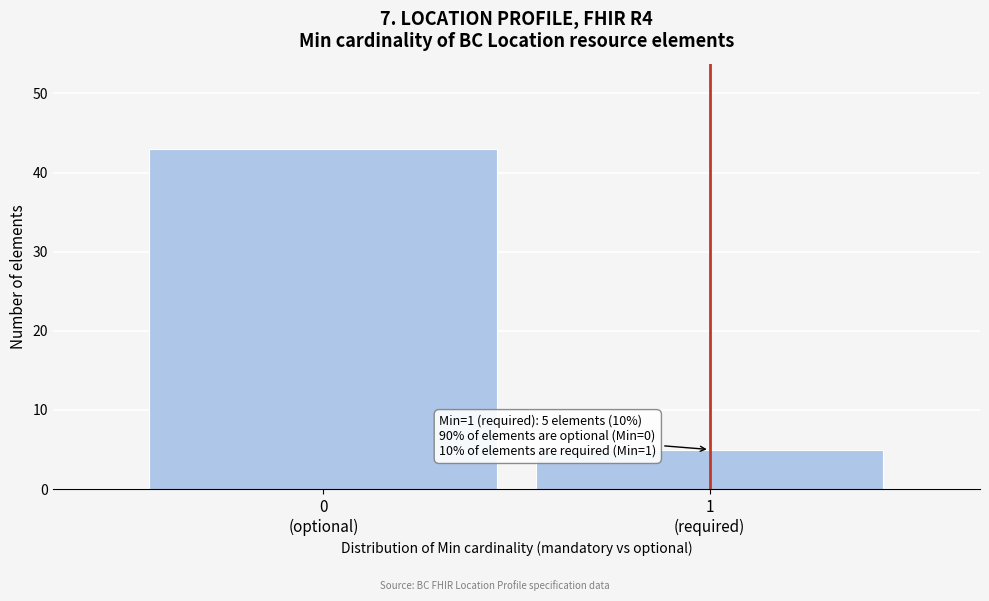

Reading left to right, list all the values displayed in this chart.

43	5